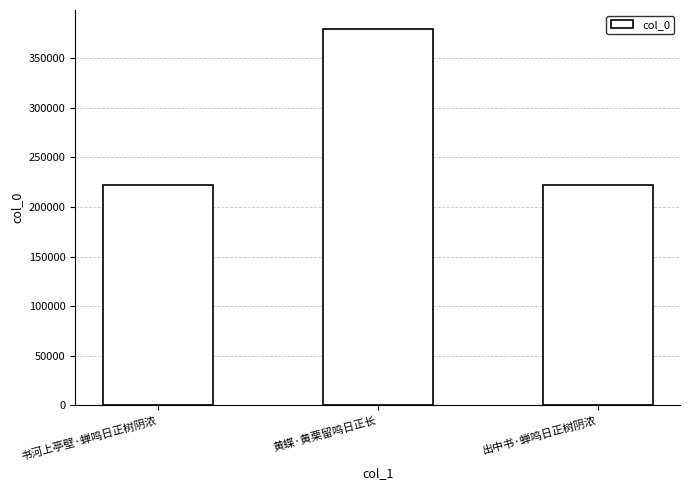

What is the smallest value displayed?

222232